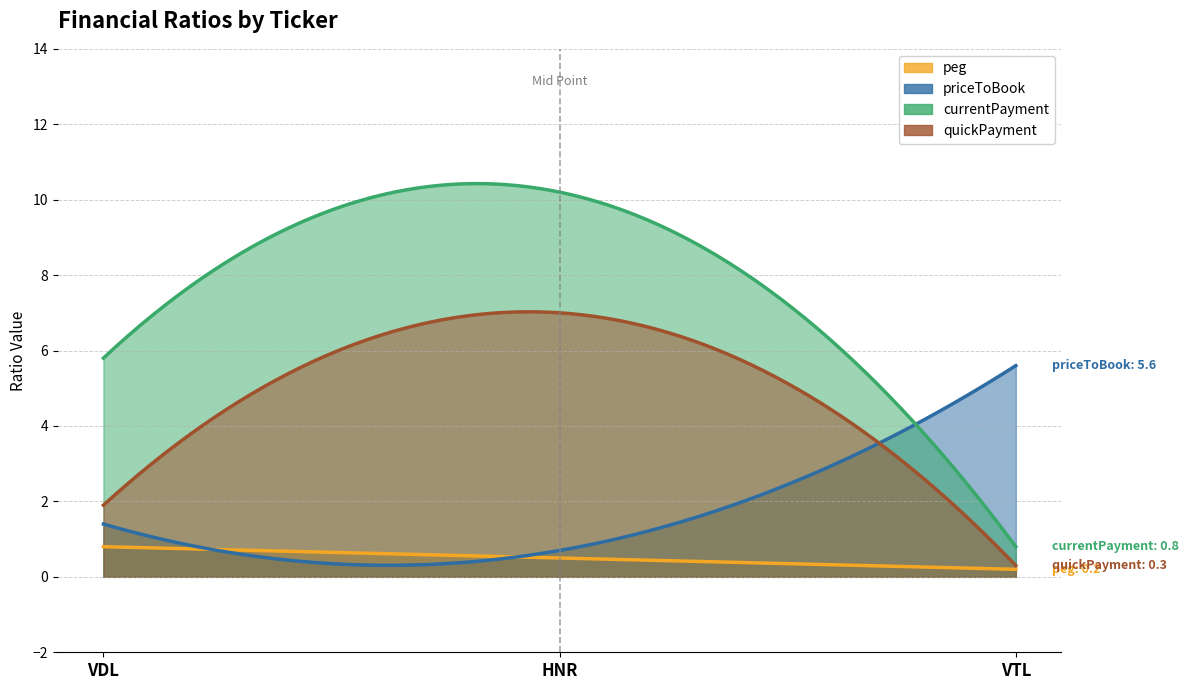

Does the chart have visible grid lines?

Yes